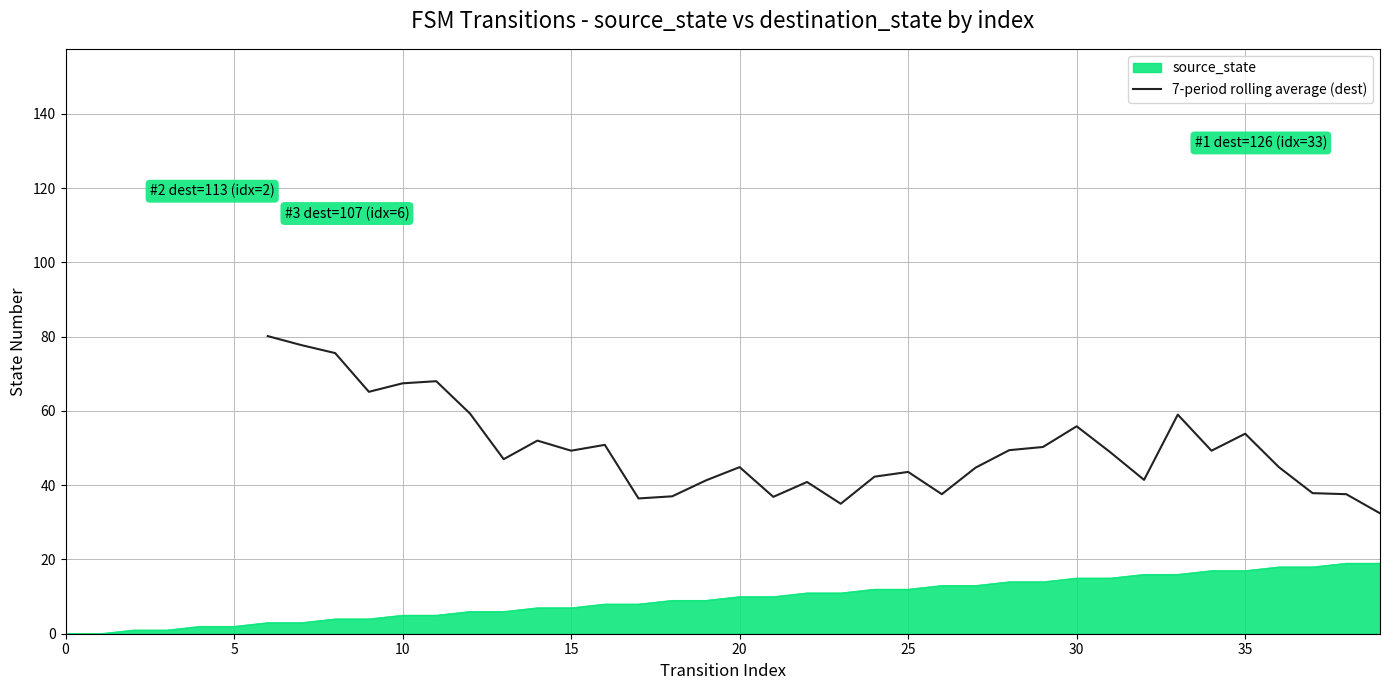

What is the maximum value for 7-period rolling average (dest)?

80.1